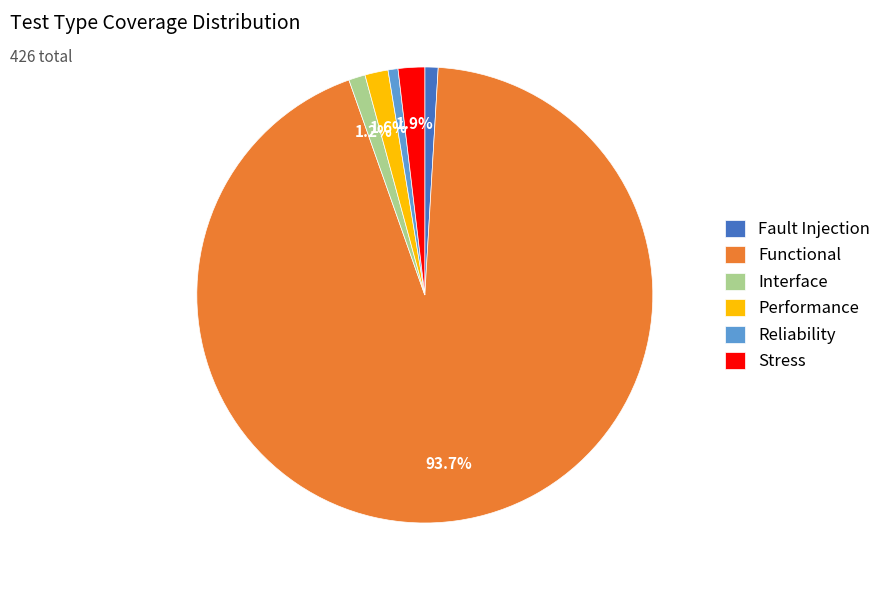

To the nearest percent, what is the combined percentage of Performance and Reliability?

2%